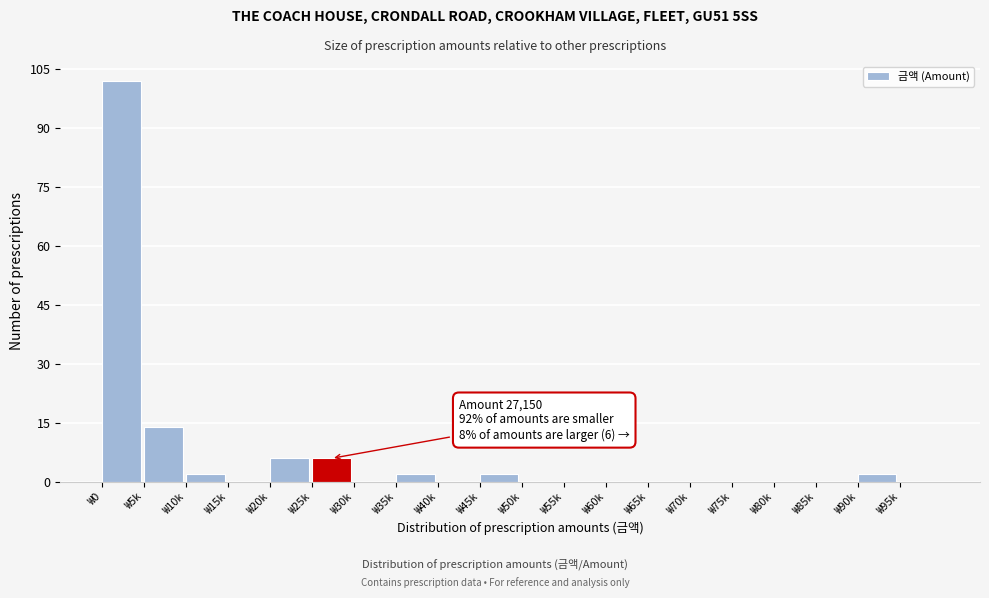

Reading left to right, extract all data points from this chart.

₩0=102	₩5k=14	₩10k=2	₩15k=0	₩20k=6	₩25k=6	₩30k=0	₩35k=2	₩40k=0	₩45k=2	₩50k=0	₩55k=0	₩60k=0	₩65k=0	₩70k=0	₩75k=0	₩80k=0	₩85k=0	₩90k=2	₩95k=0